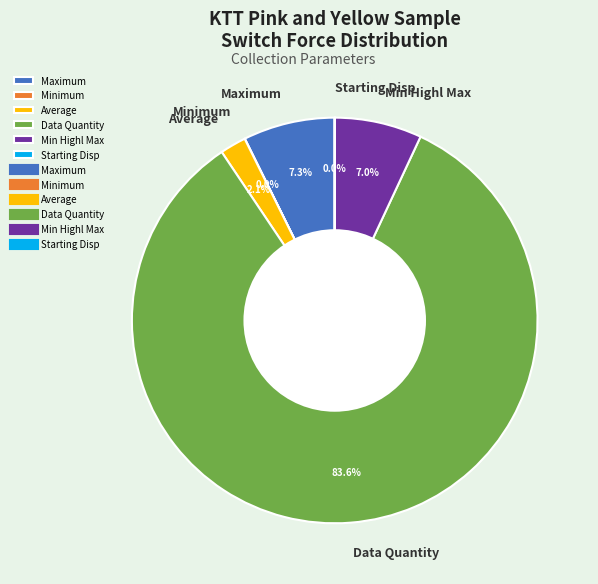

Which category has the biggest portion of the pie?

Data Quantity